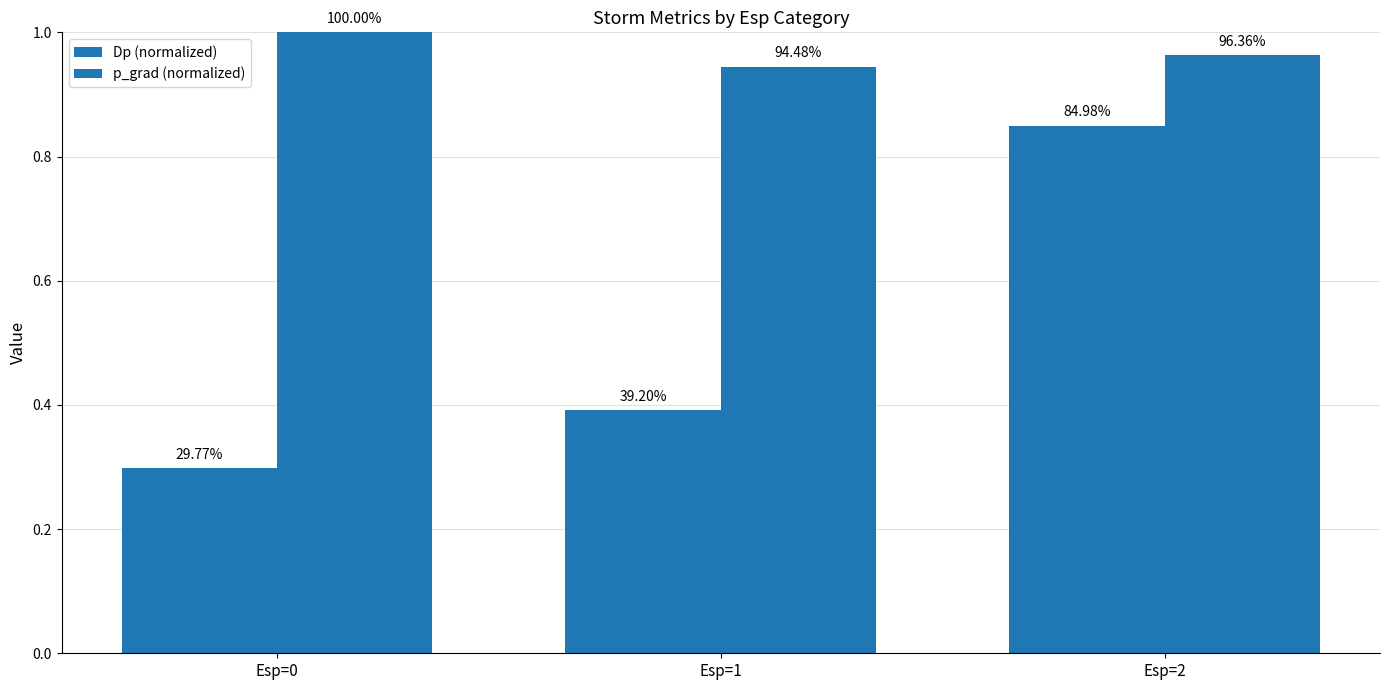

Is the value of p_grad (normalized) at Esp=0 greater than the value of Dp (normalized) at Esp=0?

Yes